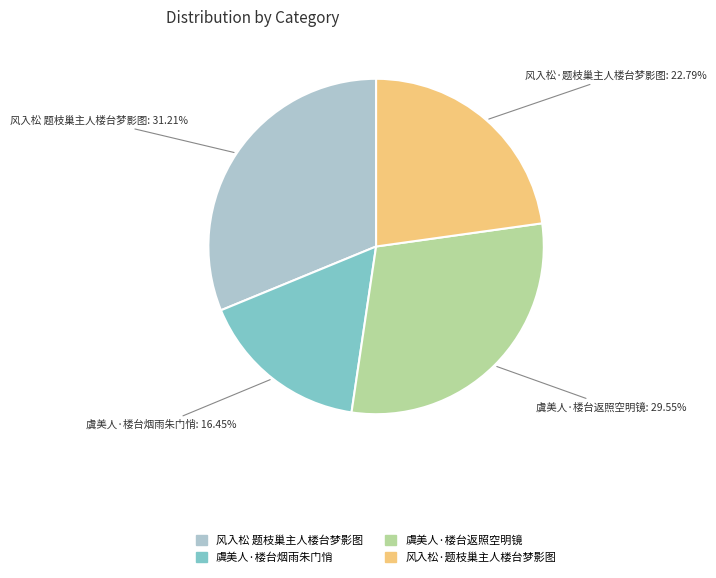

Between 虞美人·楼台烟雨朱门悄 and 风入松 题枝巢主人楼台梦影图, which is larger?

风入松 题枝巢主人楼台梦影图